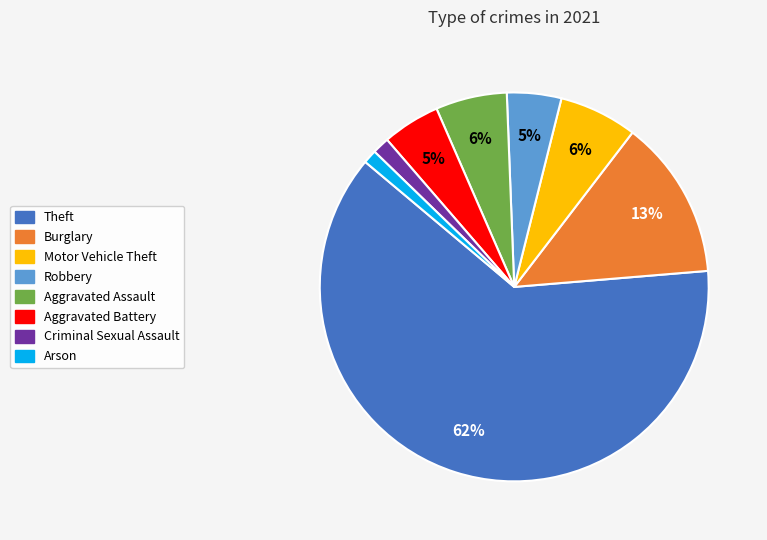

Does any single category account for the majority?

Yes